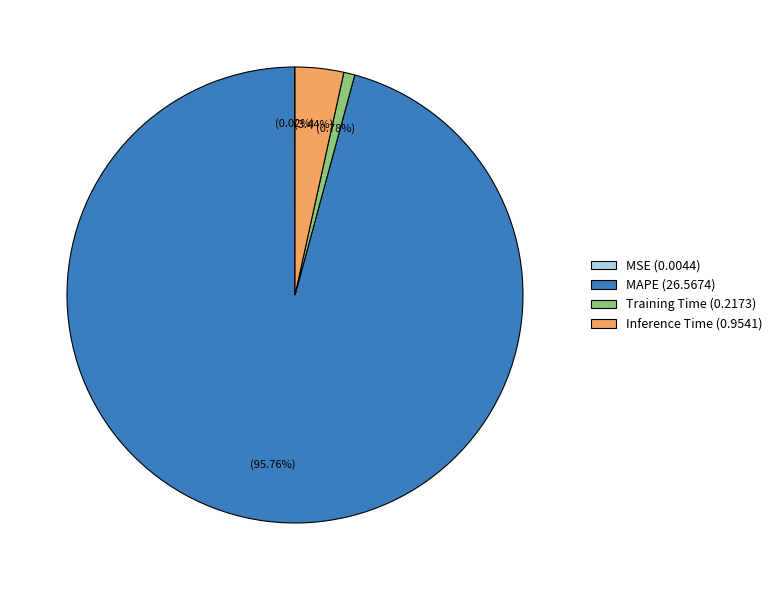

How much of the chart is everything except Inference Time?

96.6%